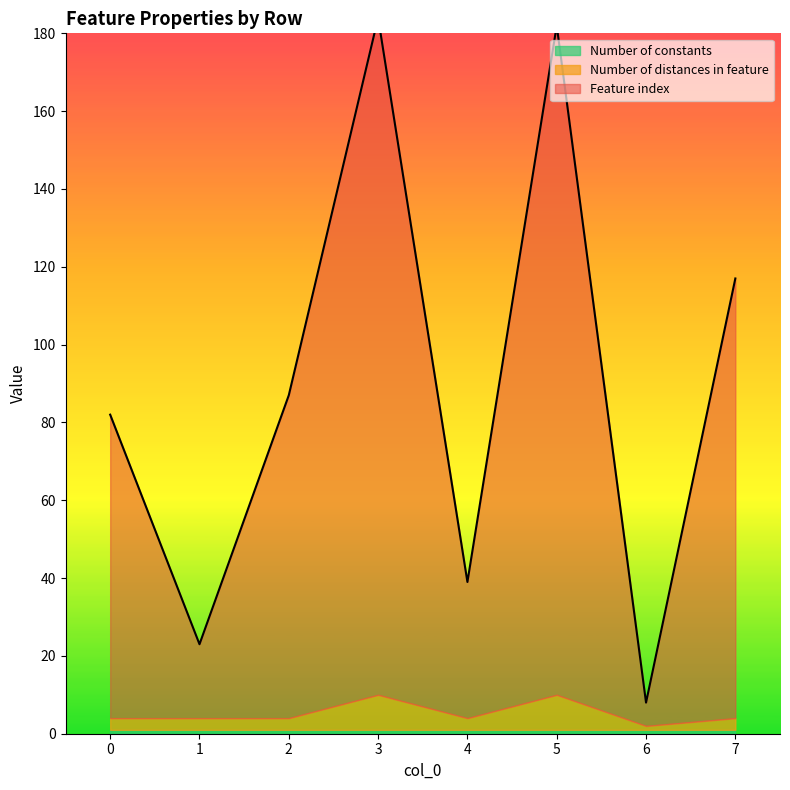

What is the average value of the Feature index series?

85